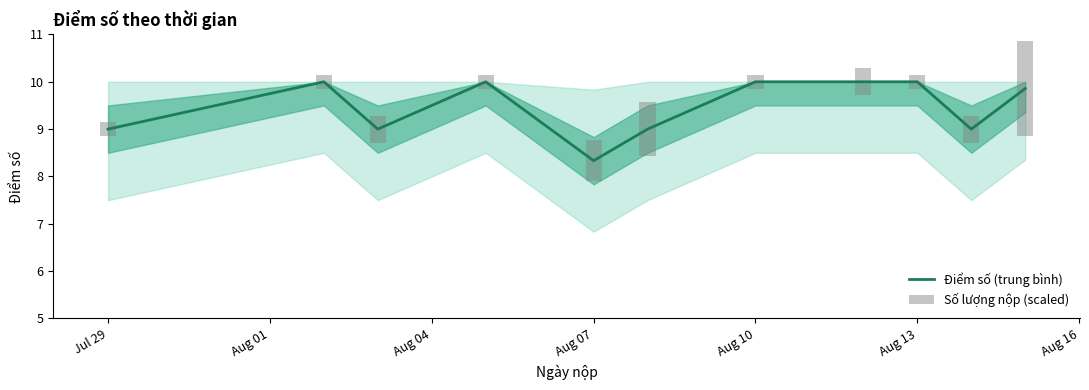

At which label does Điểm số (trung bình) reach its minimum?

Aug 07